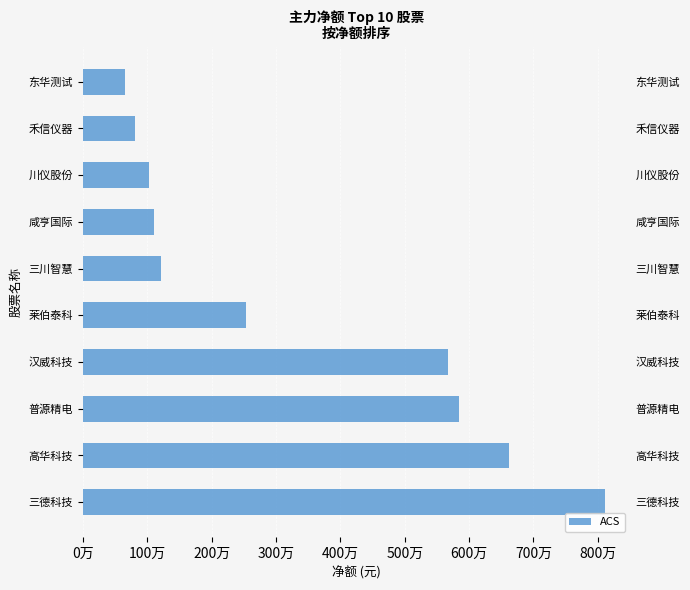

How many bars are there in total?

10